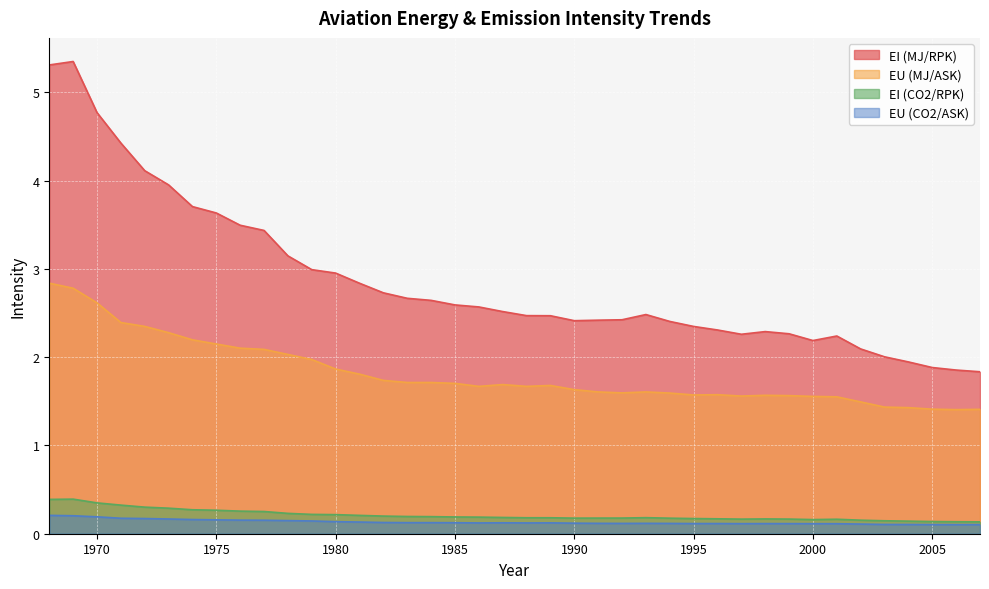

The EI (MJ/RPK) series shows 3.2 at 1998. True or false?

False